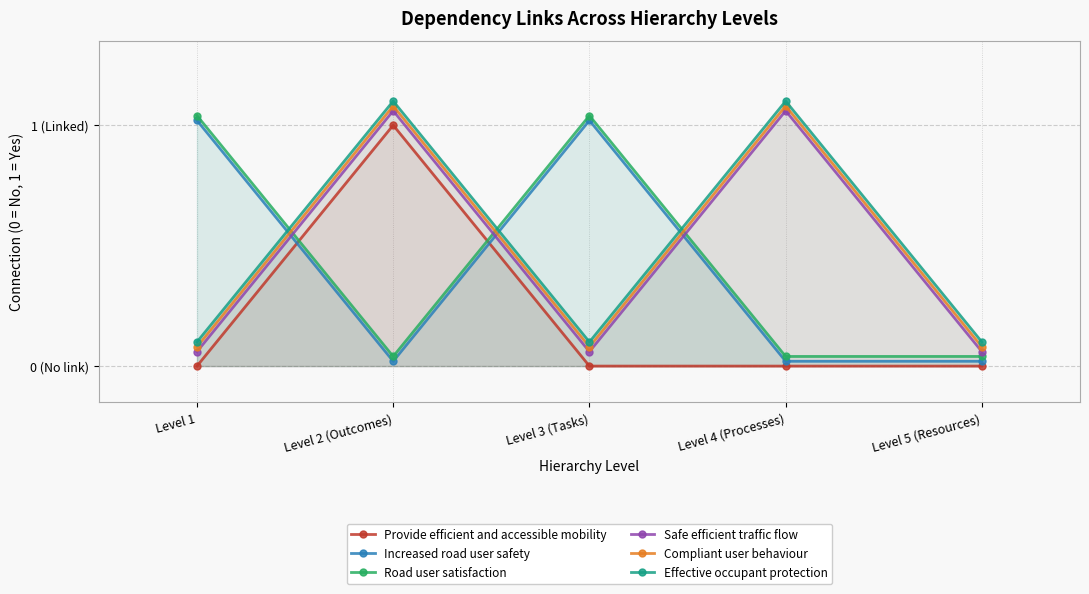

What is the sum of the Road user satisfaction values at Level 4 (Processes) and Level 3 (Tasks)?

1.1